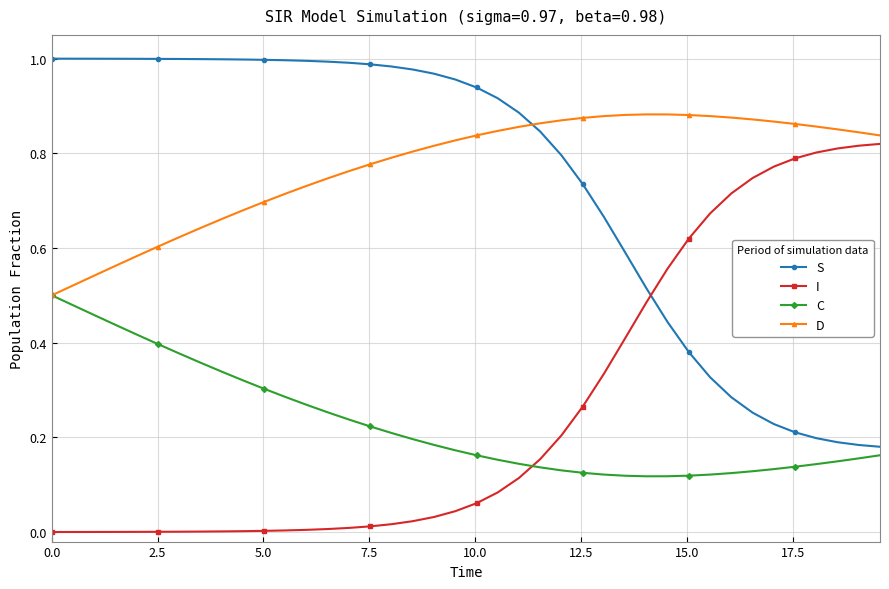

How many distinct data groups are displayed?

4